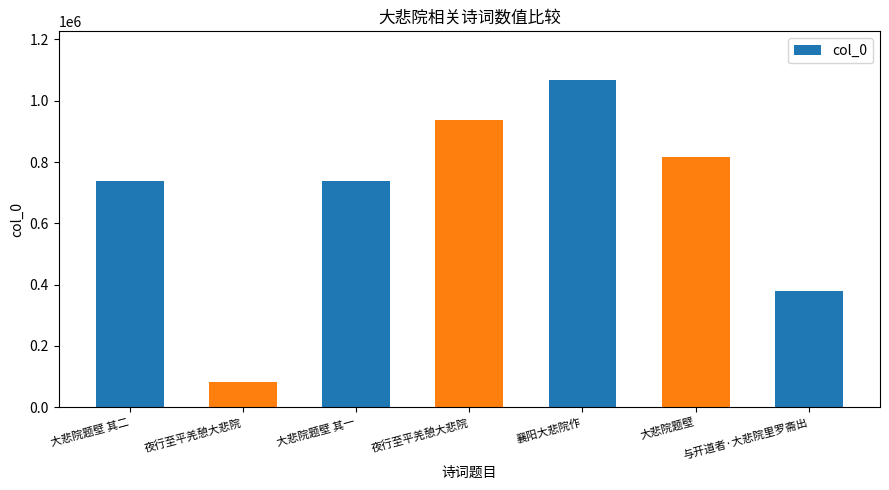

Which category has the highest value across all series?

襄阳大悲院作